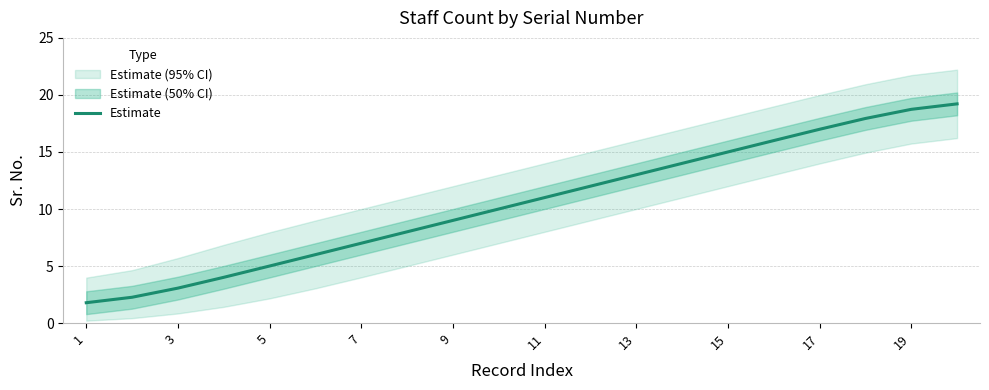

Reading left to right, what are all the values shown in this chart?

1.8	2.3	3.1	4.0	5.0	6.0	7.0	8.0	9.0	10.0	11.0	12.0	13.0	14.0	15.0	16.0	17.0	17.9	18.7	19.2